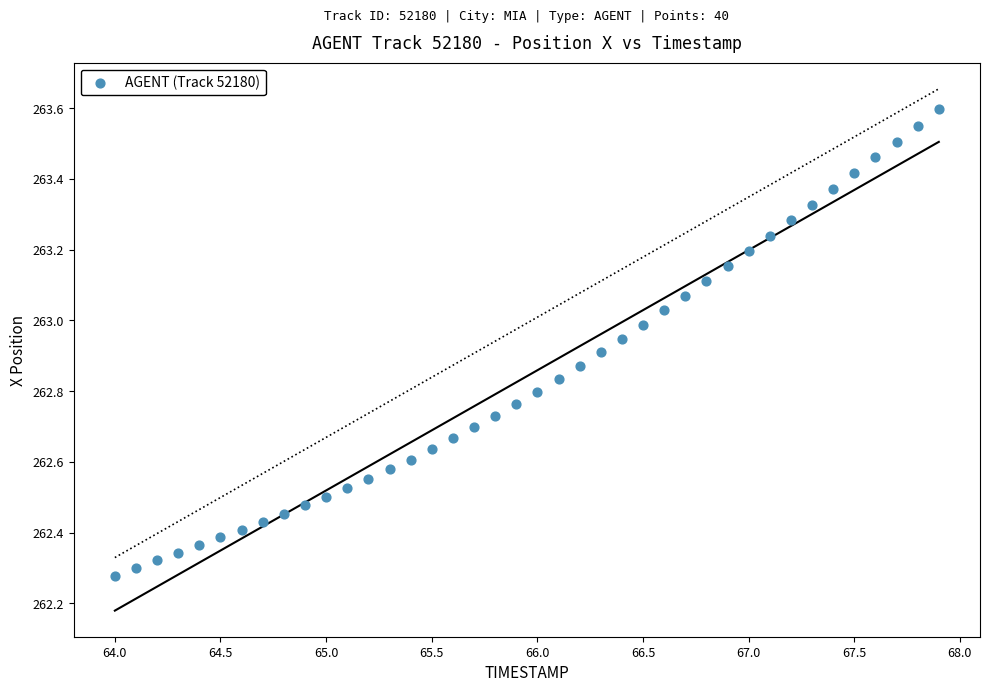

Count the number of points in this scatter plot.

40